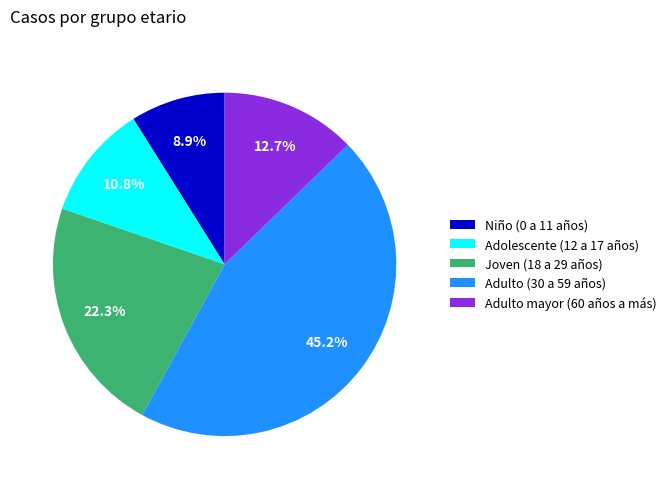

What is the largest slice in the pie chart?

Adulto (30 a 59 años)